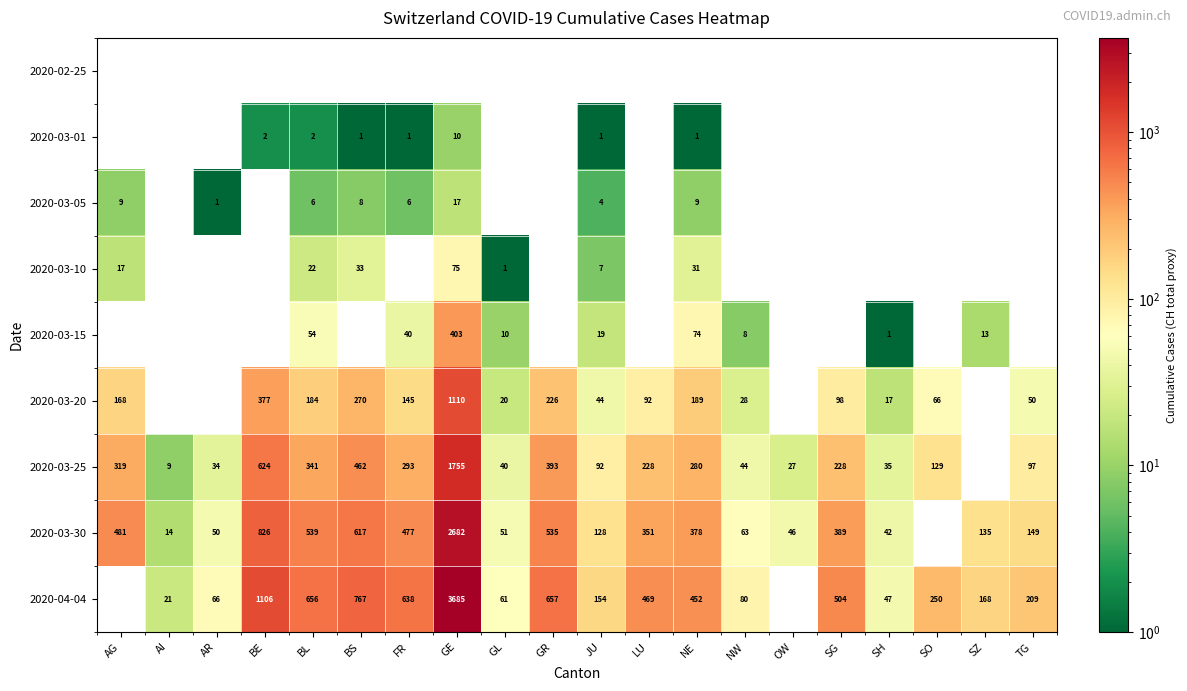

Is the value of 2020-03-25 at OW greater than the value of 2020-03-30 at JU?

No